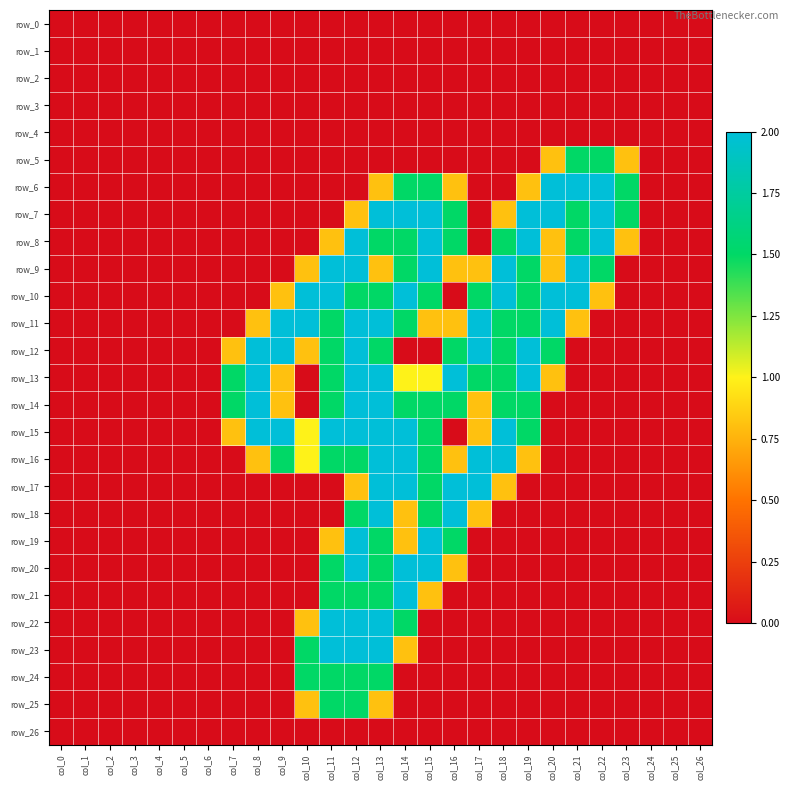

Which category has the lowest value in the row_20 series?

col_0